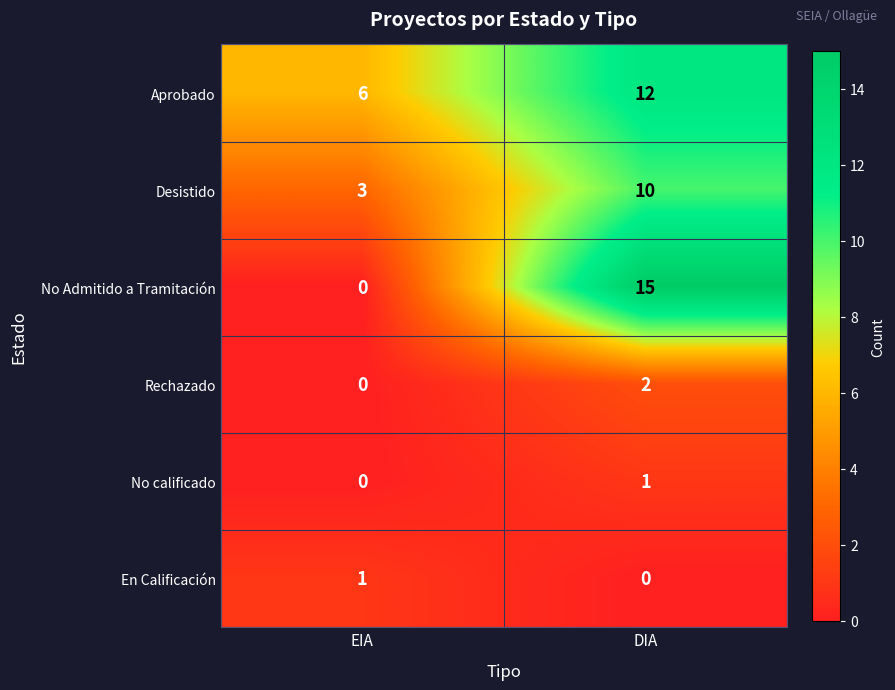

What is the greatest value displayed?

15